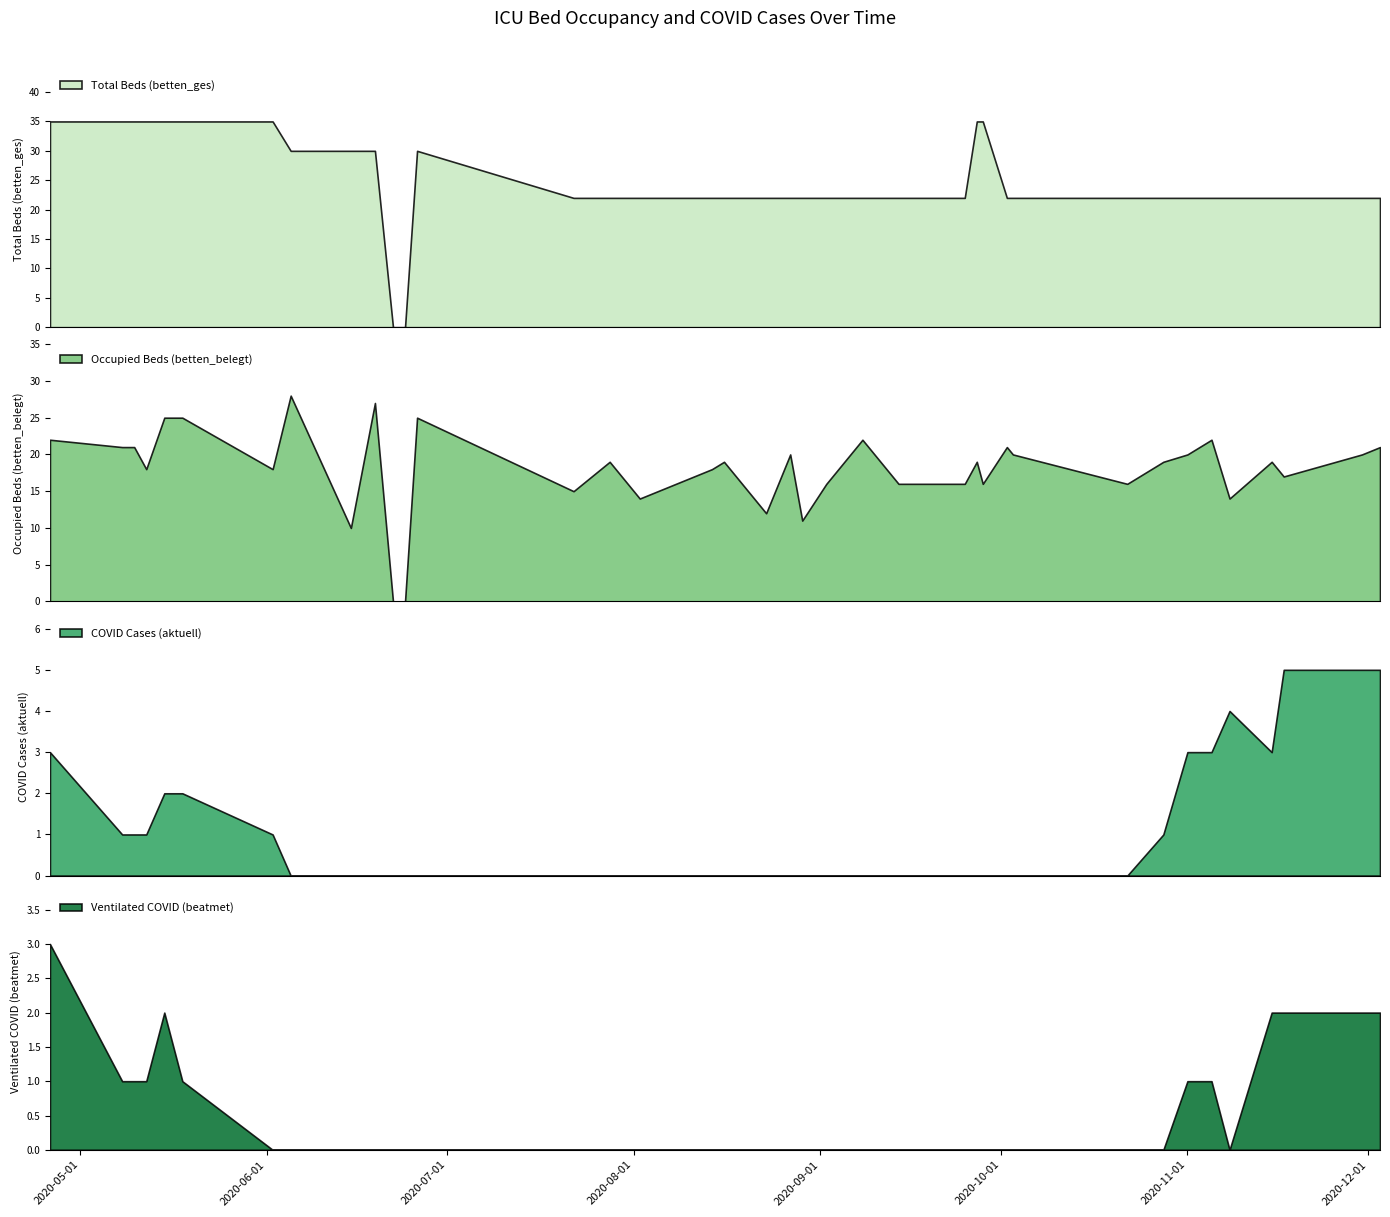

At which category does the chart reach its peak across all series?

2020-05-10